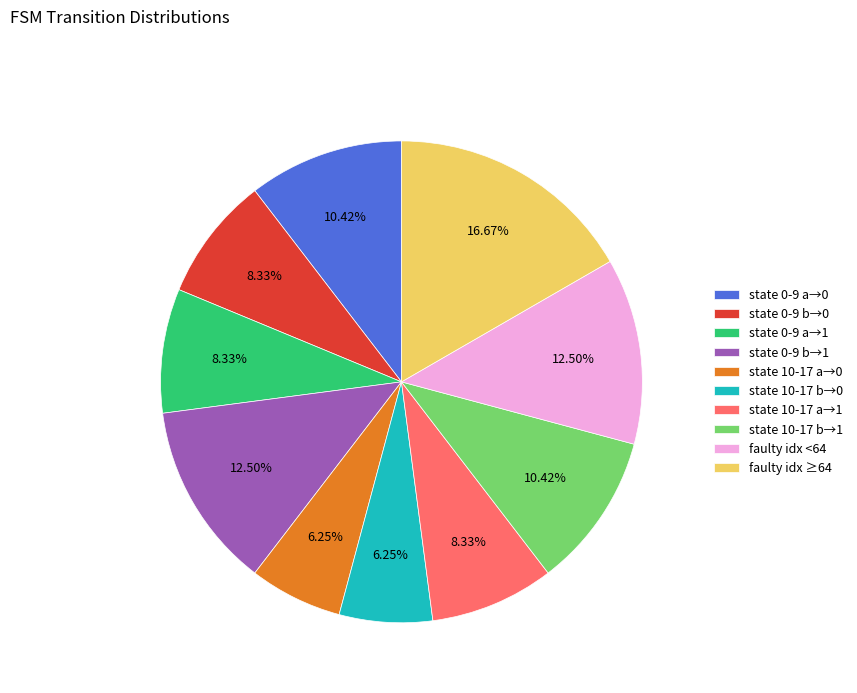

Approximately how many times larger is the value at state 0-9 b→0 compared to state 0-9 a→1?

1.0